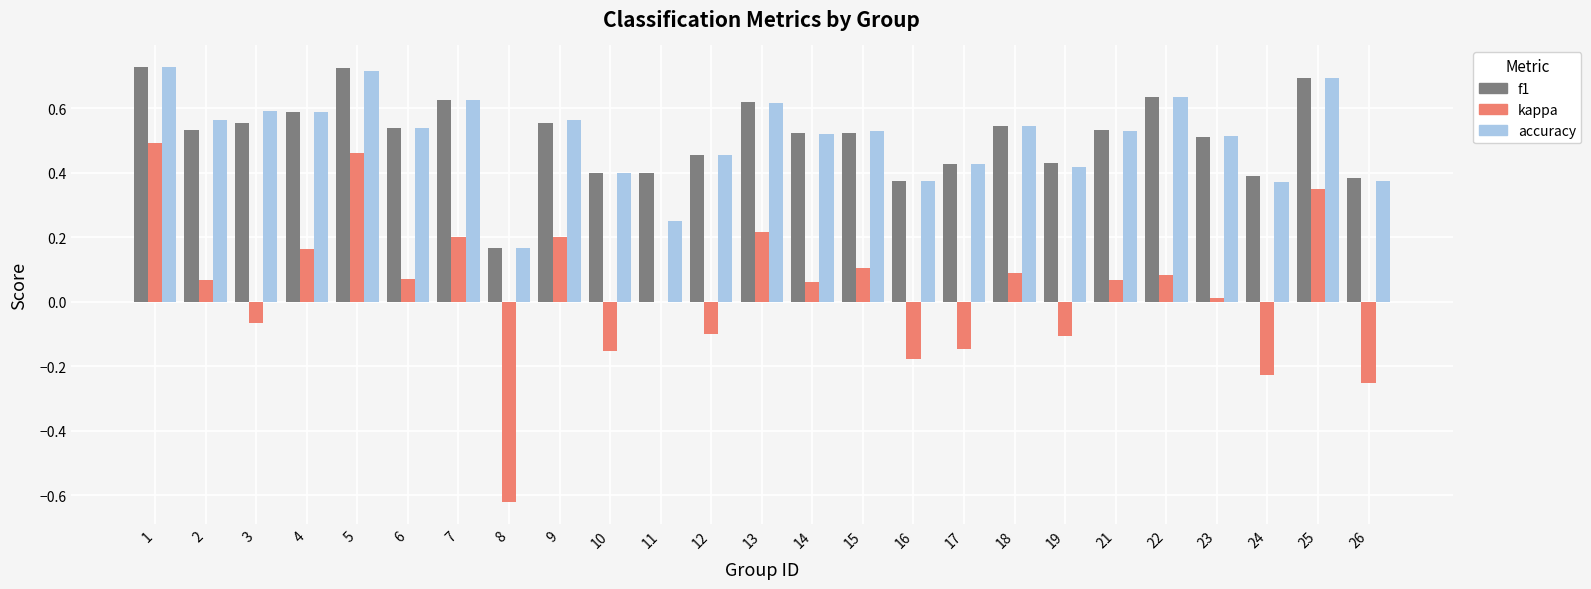

Which series changed the most between 25 and 26?

kappa